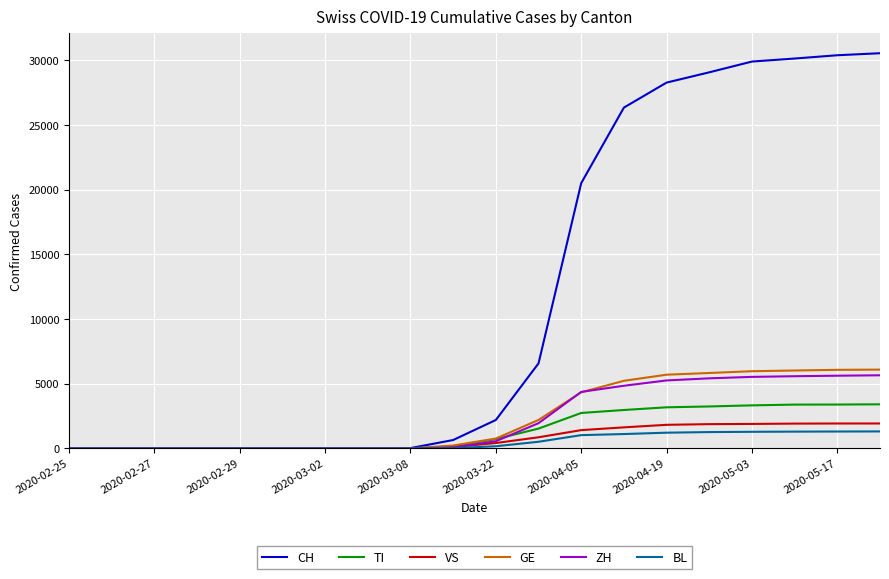

How many categories are shown in the chart?

20